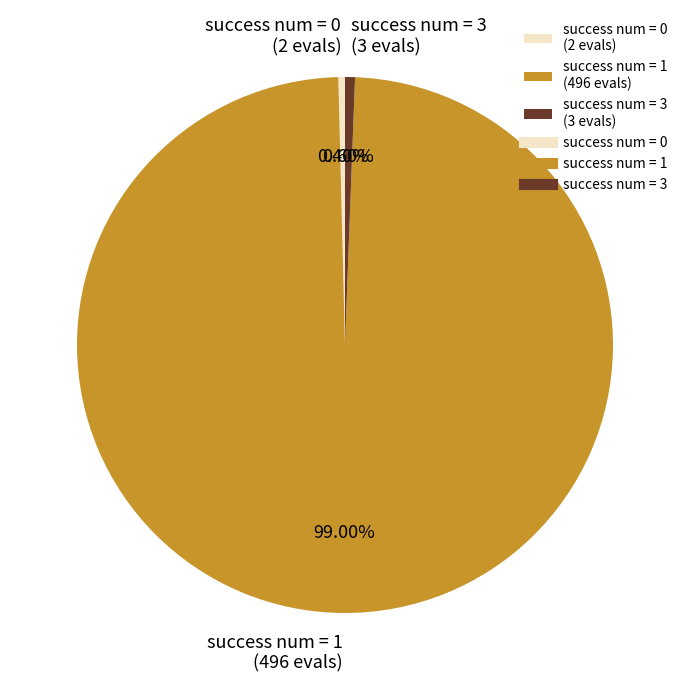

To the nearest percent, what is the difference between the largest and smallest slice percentages?

99%